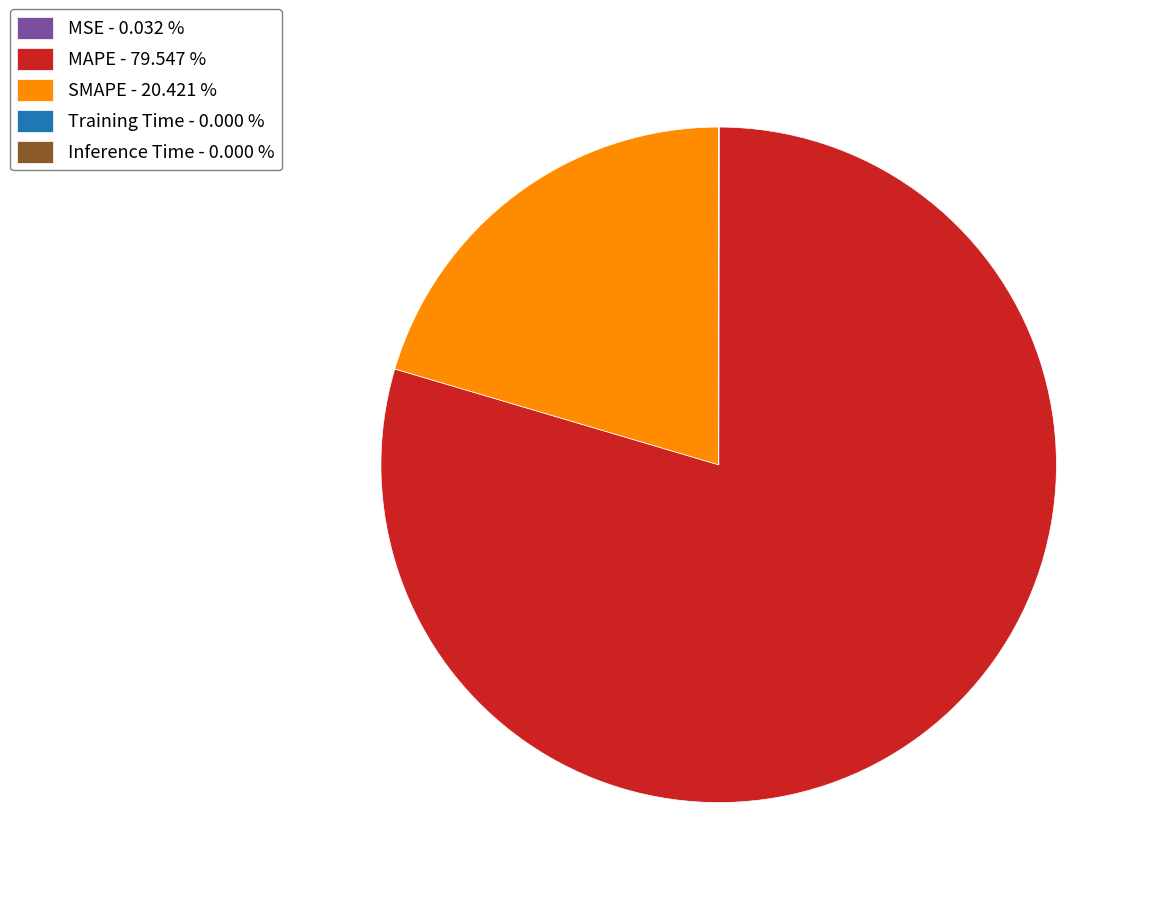

What is the largest slice in the pie chart?

MAPE